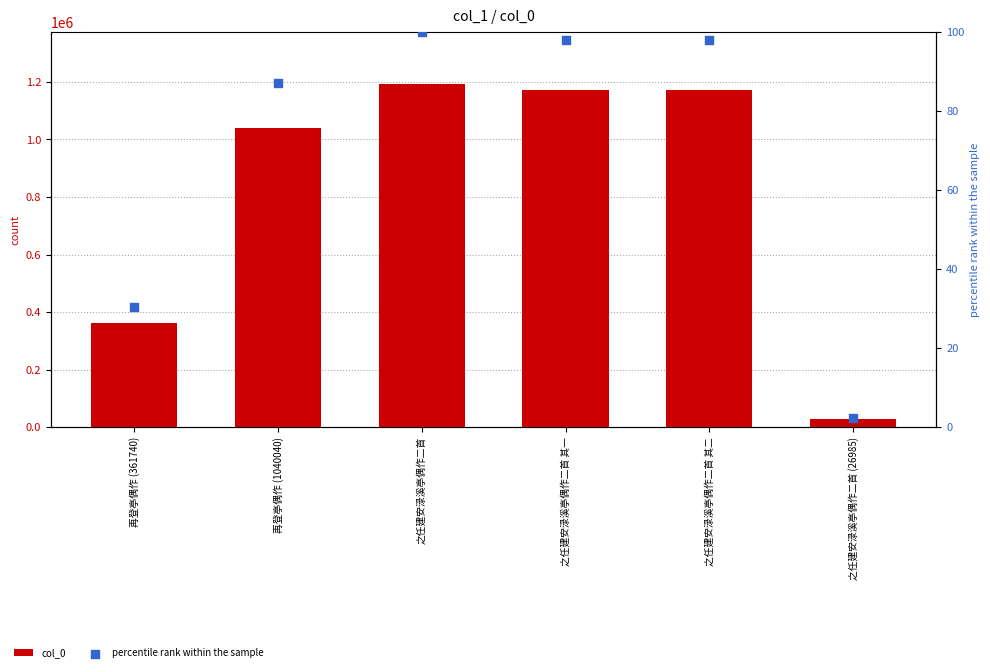

Which series contains the lowest Y value?

percentile rank within the sample